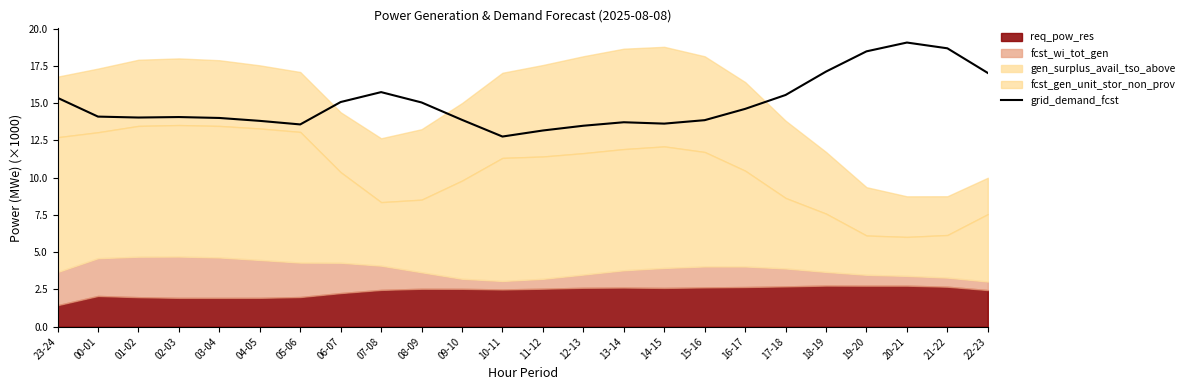

Does the chart display data point markers on the line(s)?

No